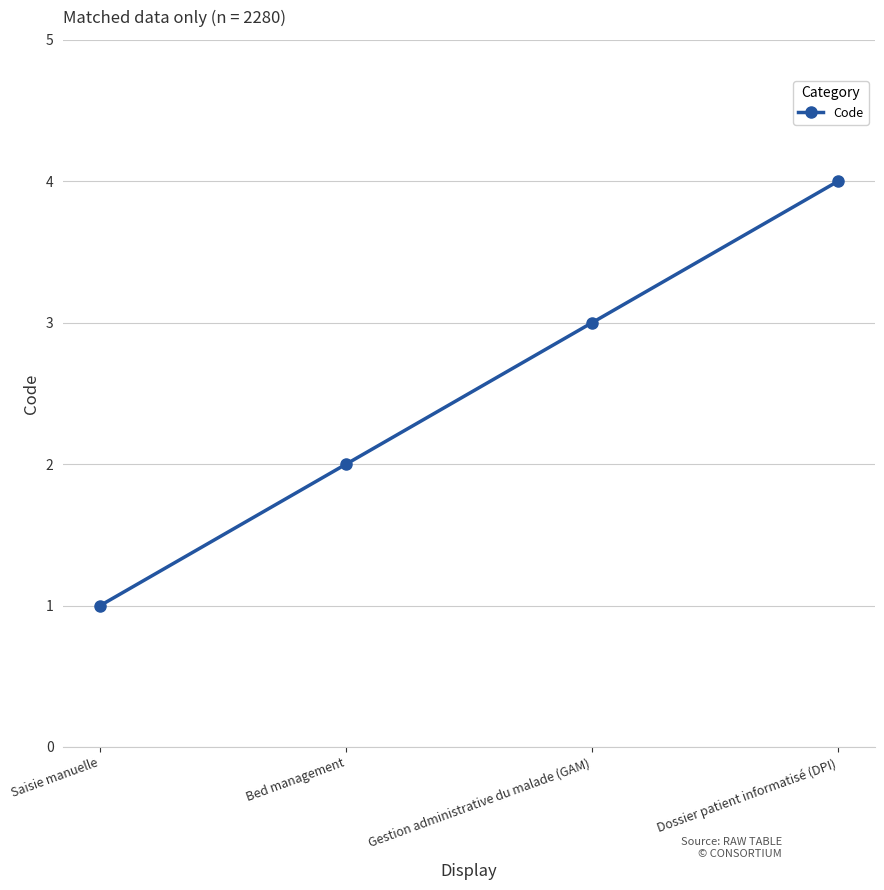

True or false: there are more than 0 points higher than both neighbors.

False